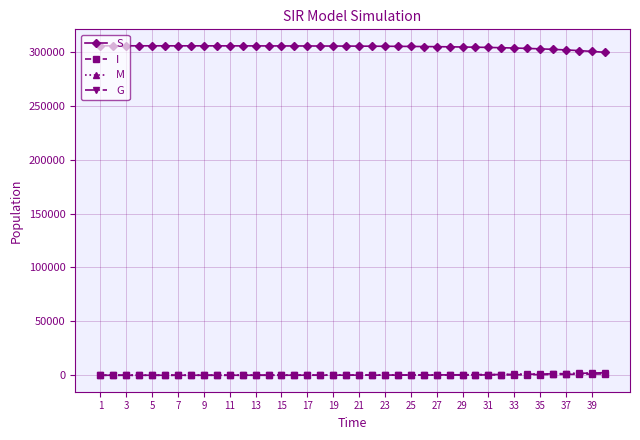

At which label does I first exceed 69?

21